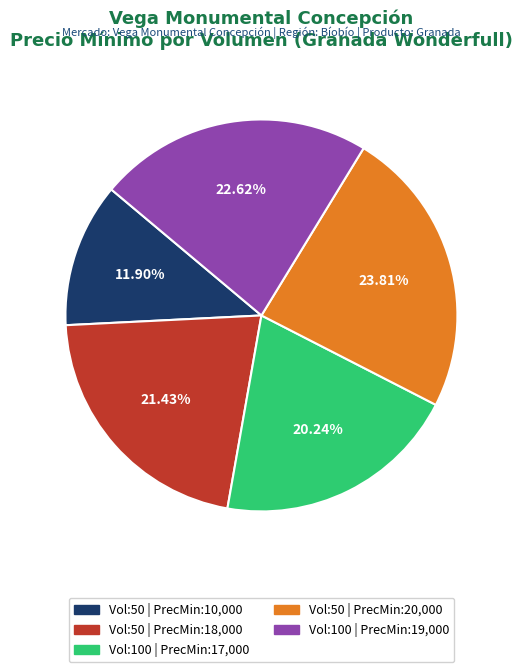

How many slices are in this pie chart?

5